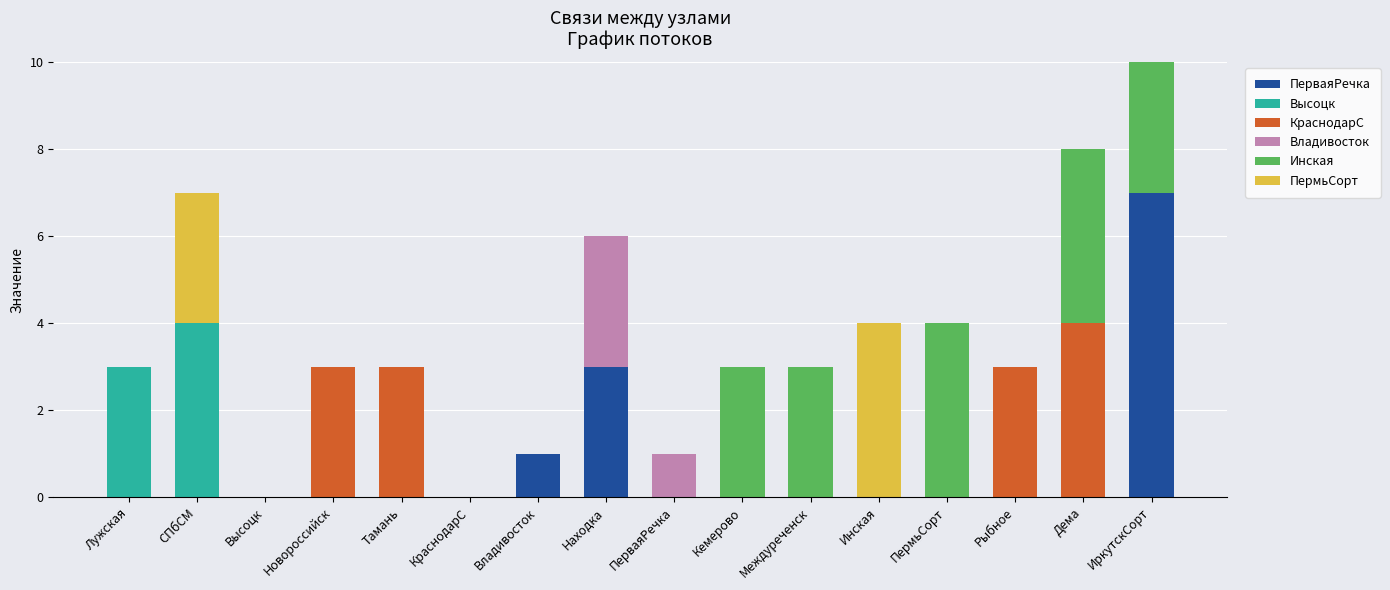

Which category has the highest value in the ПерваяРечка series?

ИркутскСорт